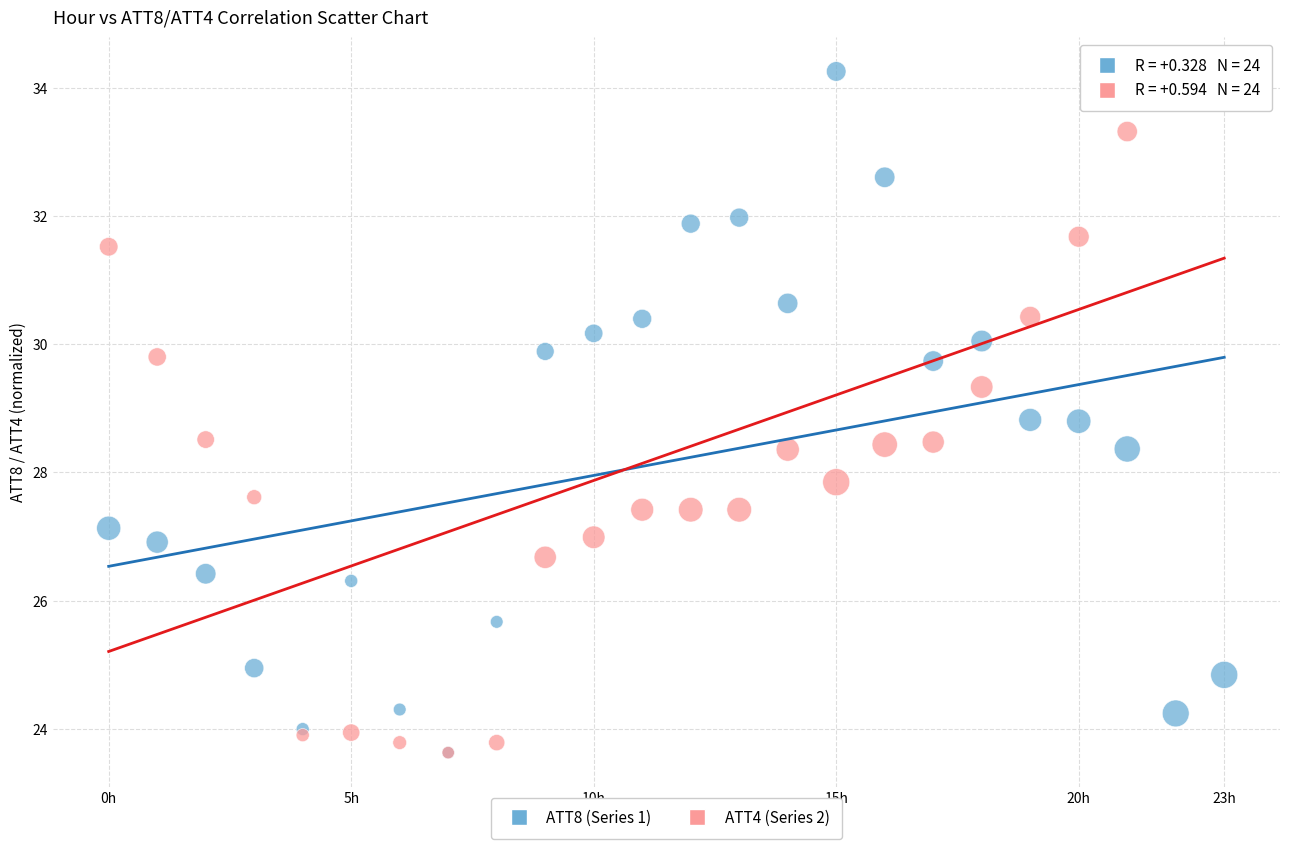

What are all the series names shown in the legend?

ATT8 (Series 1), ATT4 (Series 2)